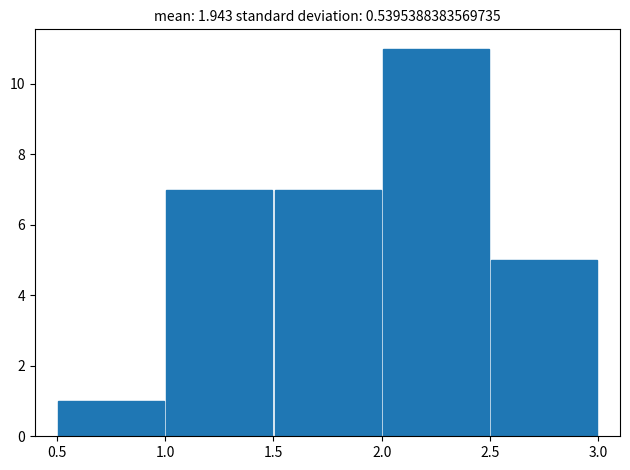

Reading left to right, transcribe this chart: for each bar, give the range it covers on the x-axis and its height. The values are not printed on the chart, so give them approximately, as read against the axis.

0.5 to 1.0: 1
1.0 to 1.5: 7
1.5 to 2.0: 7
2.0 to 2.5: 11
2.5 to 3.0: 5